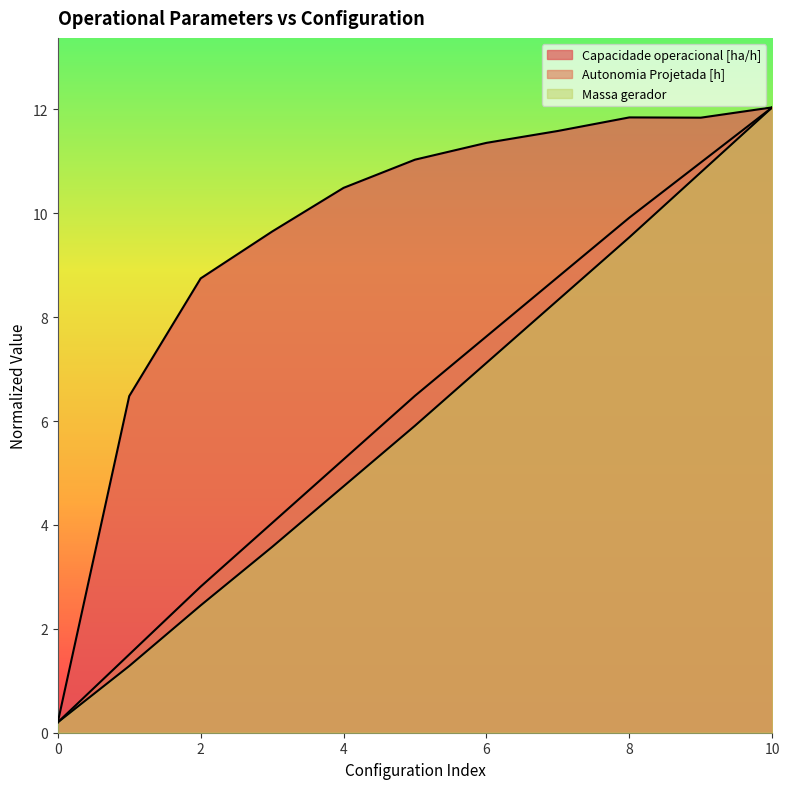

Between 4 and 9, which is larger?

9